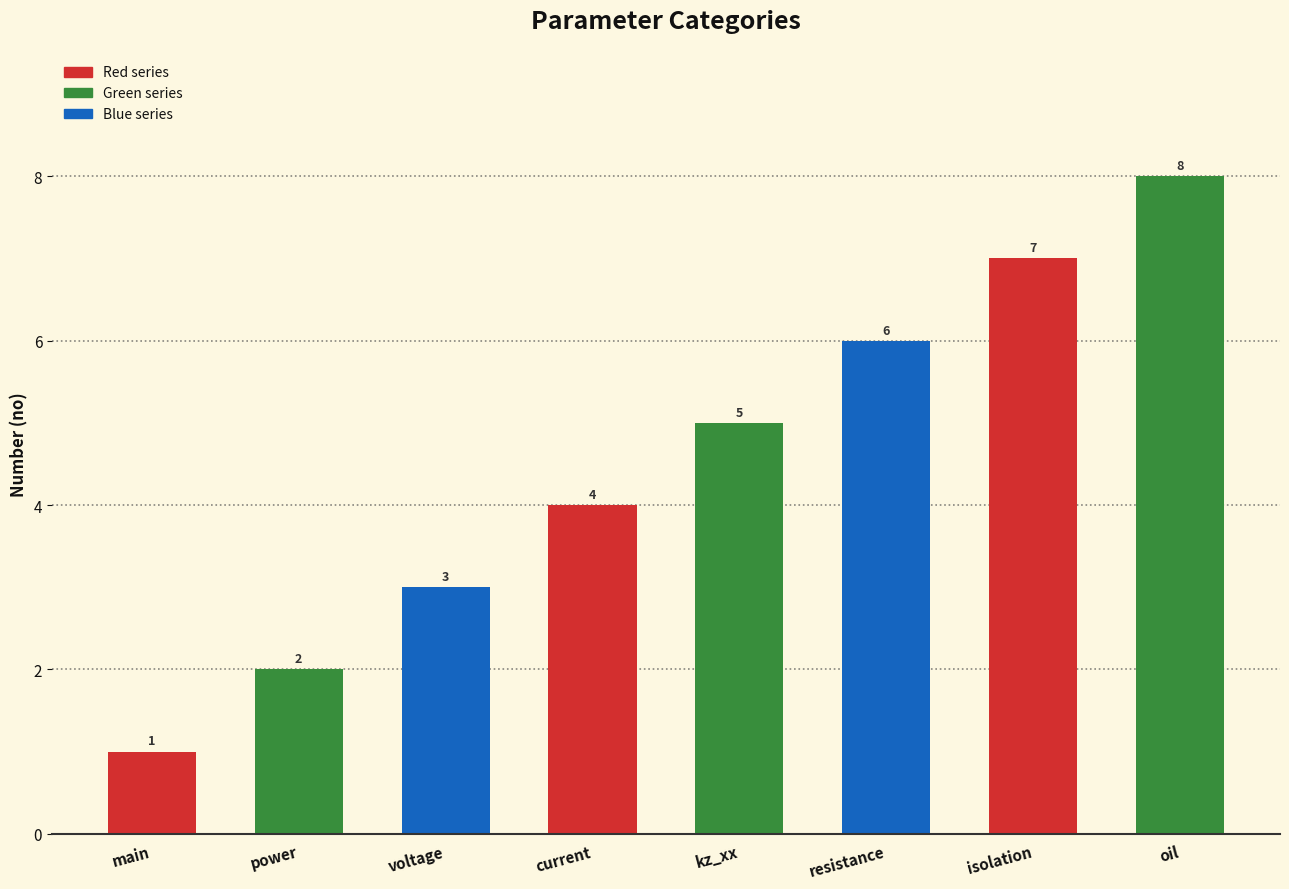

The value at power is 2. True or false?

True